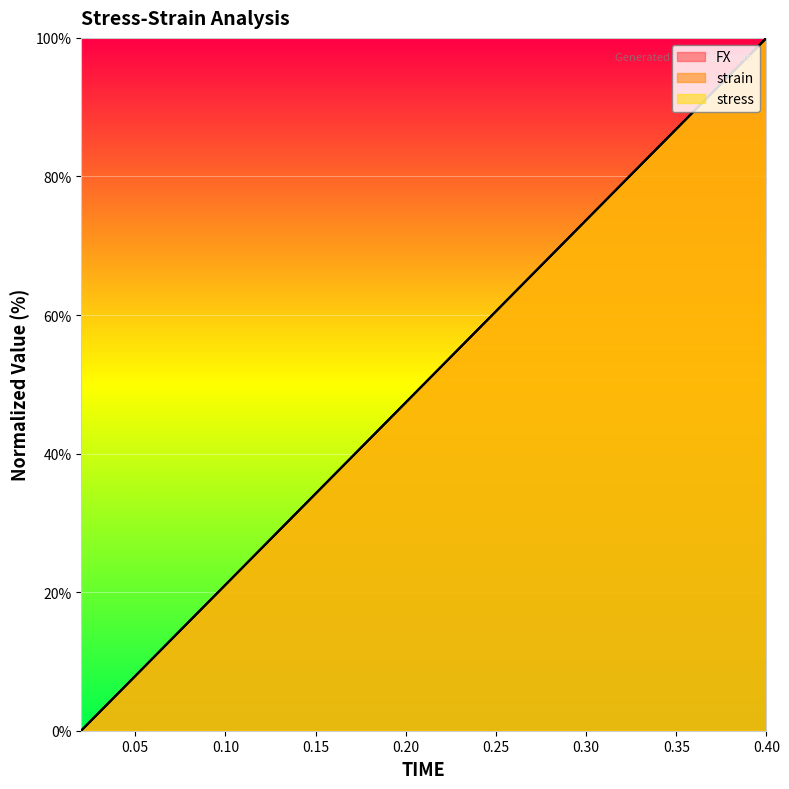

How many categories are shown in the chart?

20